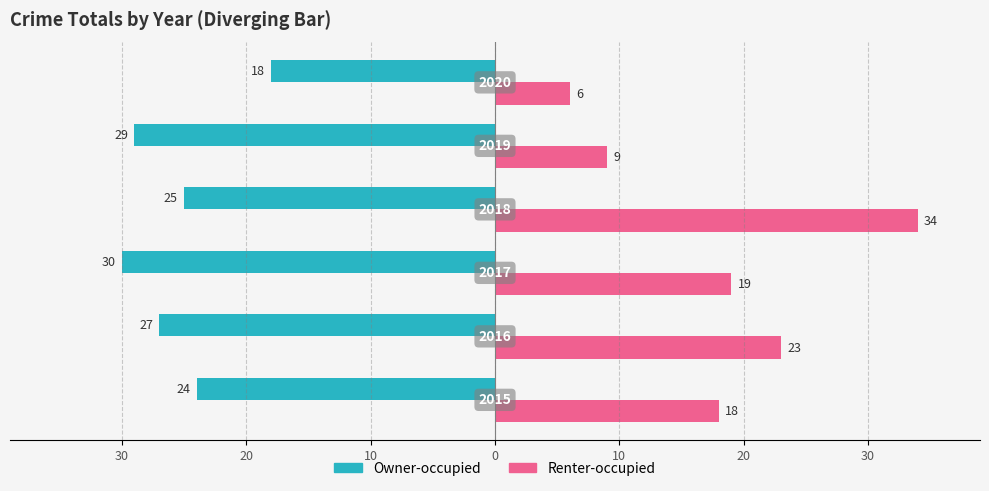

Which series has the widest spread of values?

Renter-occupied